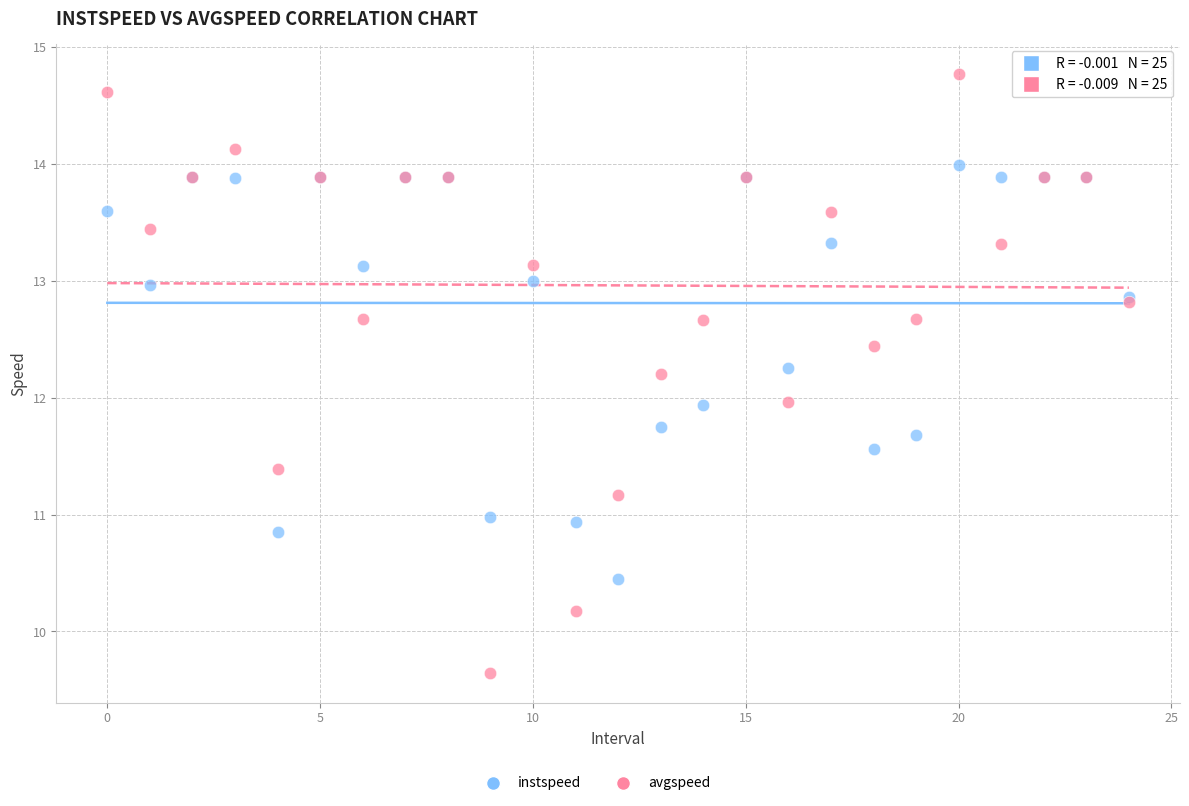

Which series has the widest spread of Y values?

avgspeed